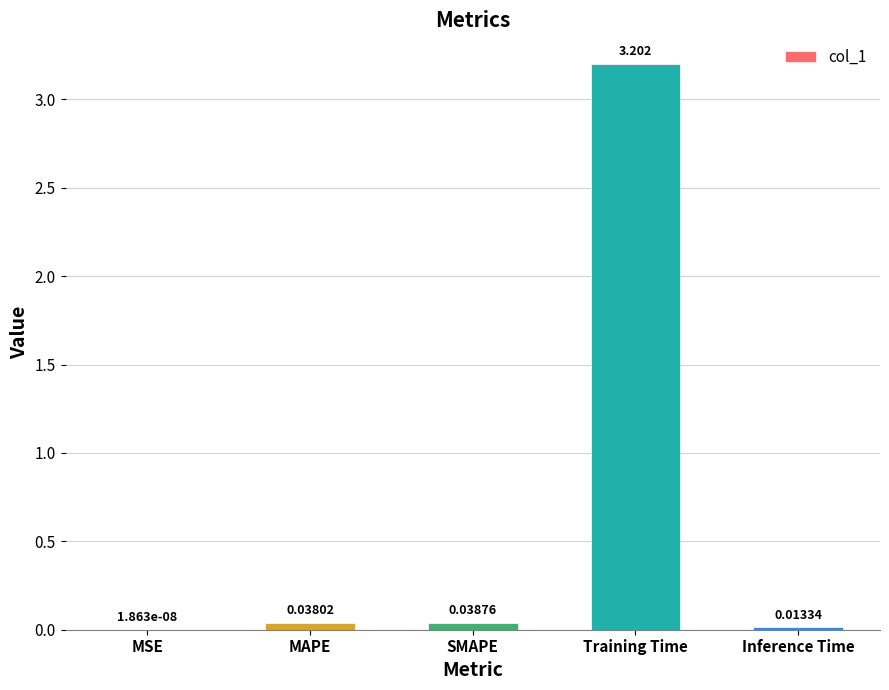

The value at Training Time is 1.0. True or false?

False